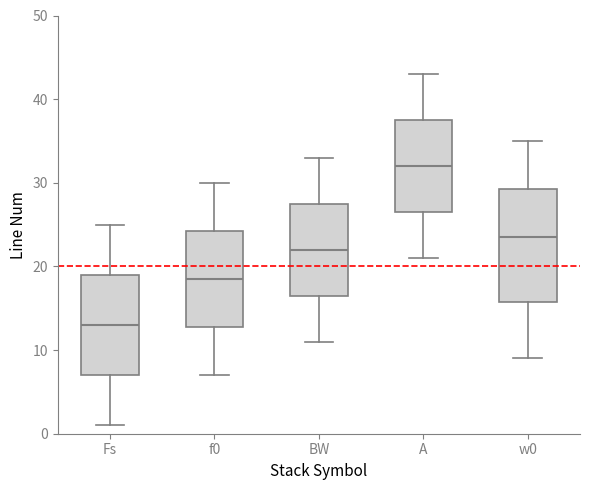

Reading left to right, transcribe this box plot: for each box, give where its median line is, the range the box spans, and where its two whiskers end, as read against the y-axis. The values are not printed on the chart, so give them approximately, as read against the axis.

Fs: median 13, box 7 to 19, whiskers 1 to 25
f0: median 19, box 13 to 24, whiskers 7 to 30
BW: median 22, box 17 to 28, whiskers 11 to 33
A: median 32, box 27 to 38, whiskers 21 to 43
w0: median 24, box 16 to 29, whiskers 9 to 35